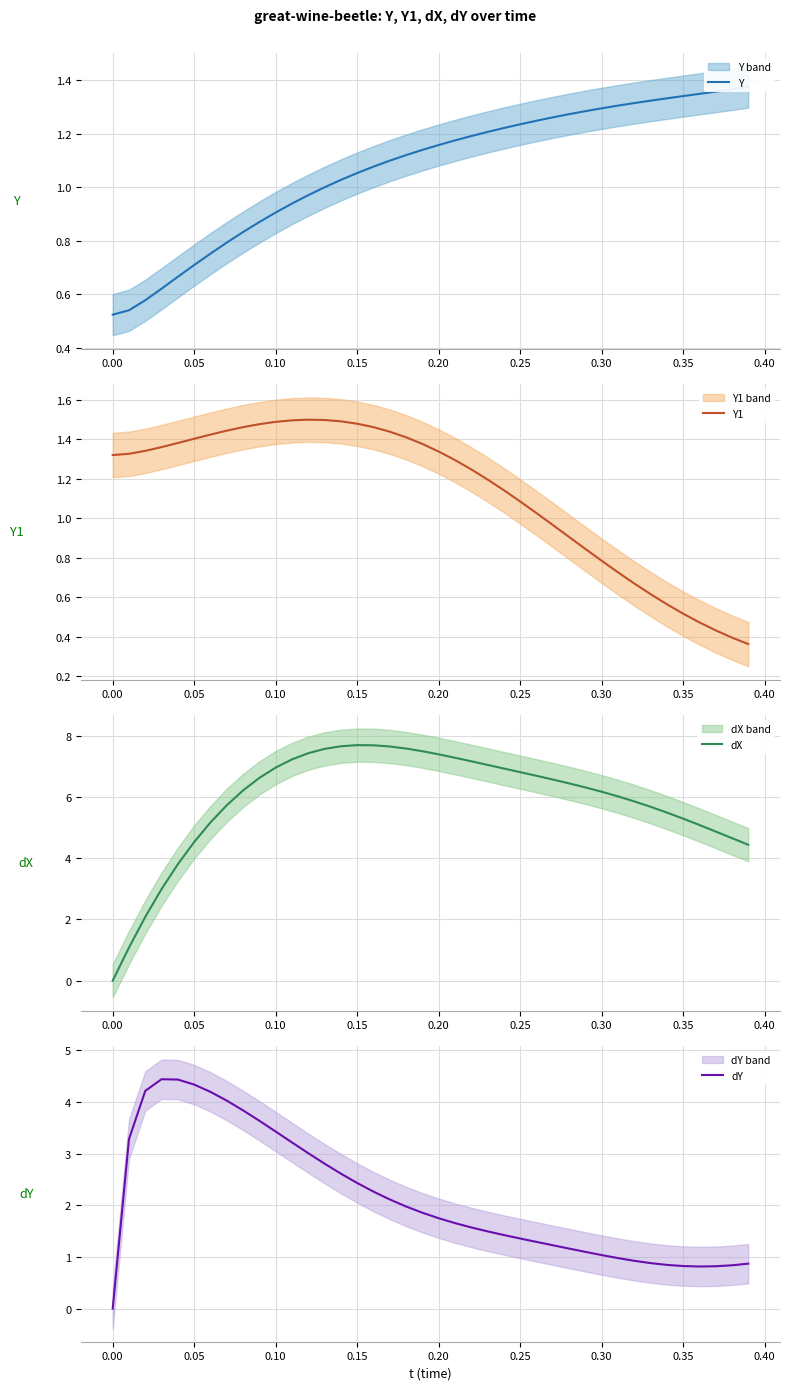

After their last crossing, which series has the higher values: dY or dX?

dX